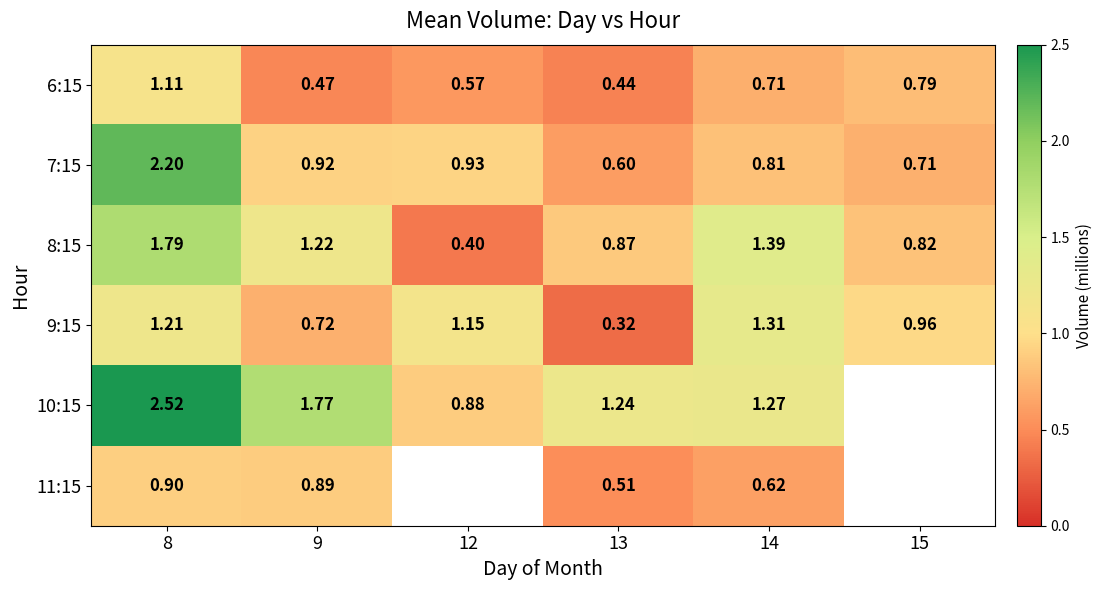

Read the 11:15 value at 8.

0.9